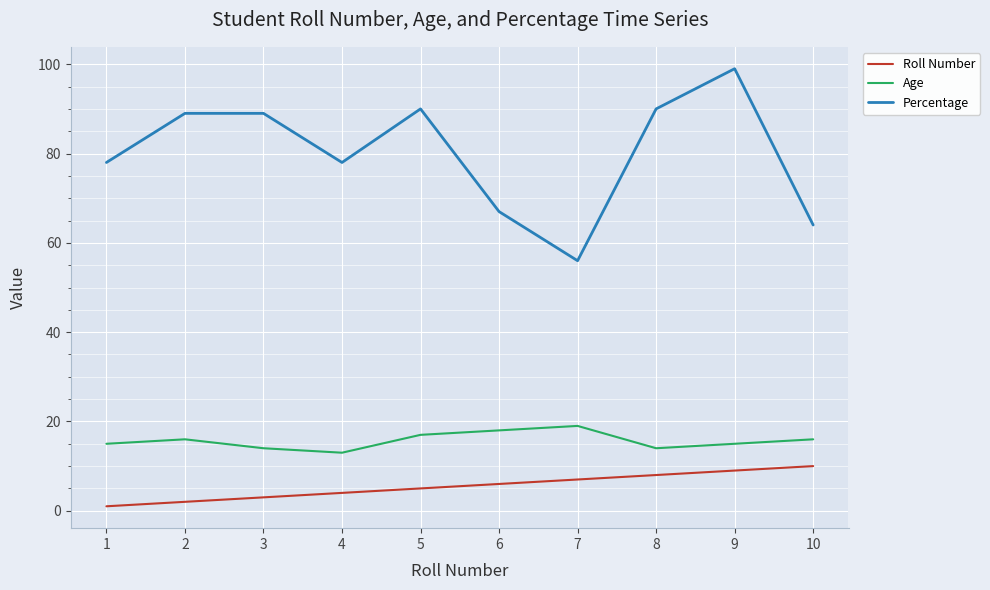

At 6, list the series in order from largest to smallest.

Percentage, Age, Roll Number